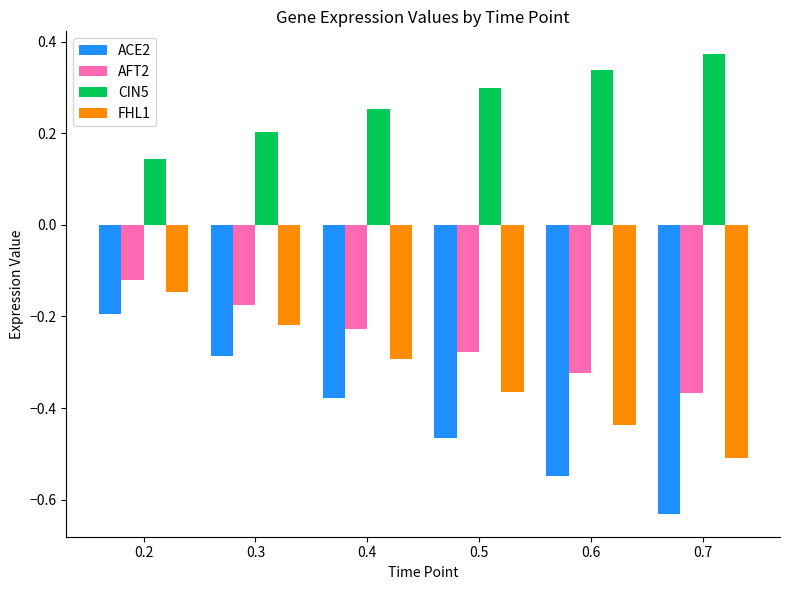

List the labels in order of FHL1 value, largest first.

0.2, 0.3, 0.4, 0.5, 0.6, 0.7